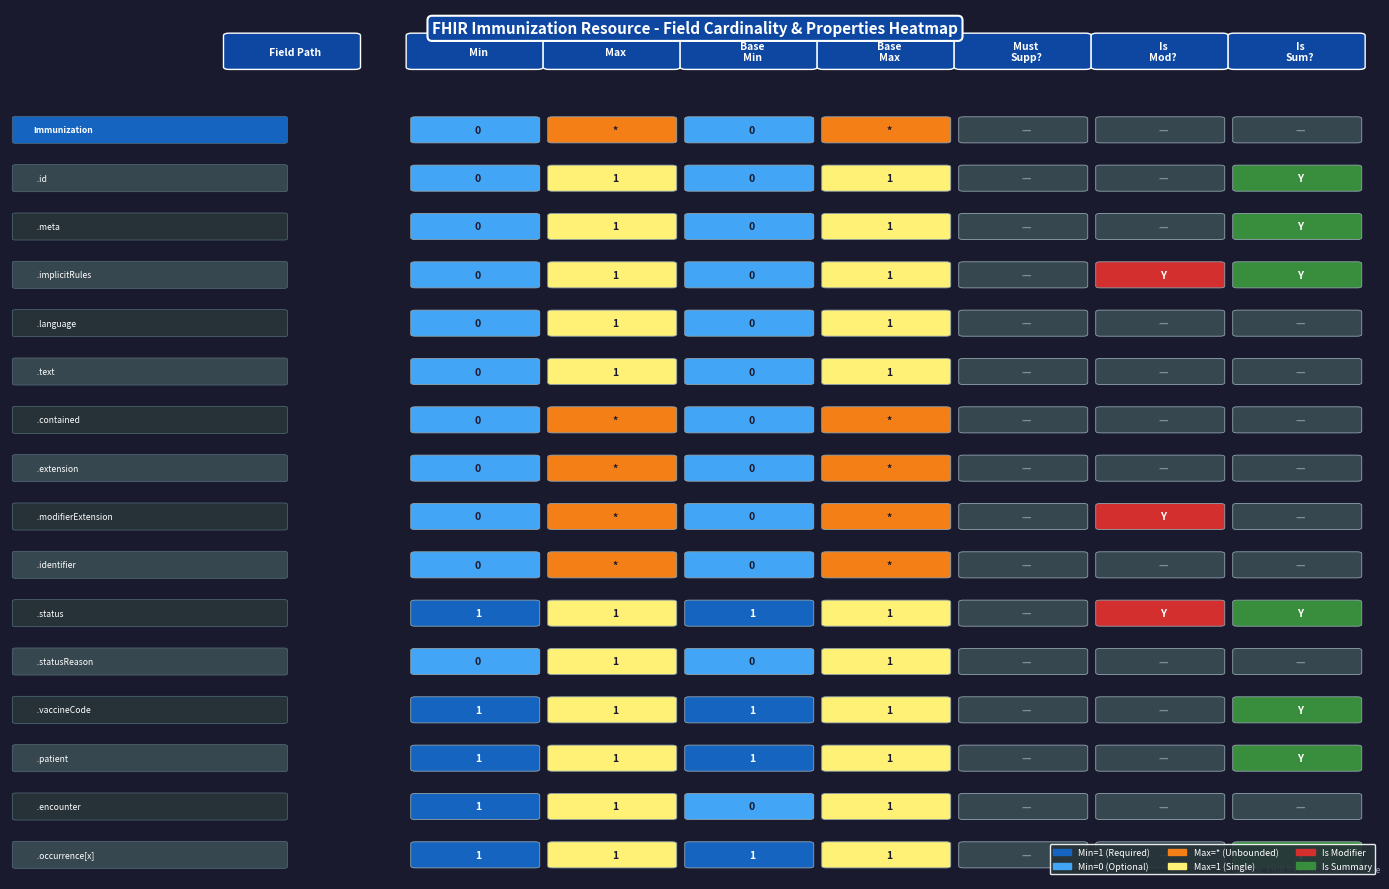

Is it true that Immunization.occurrence[x] equals 1 at Immunization.meta?

False